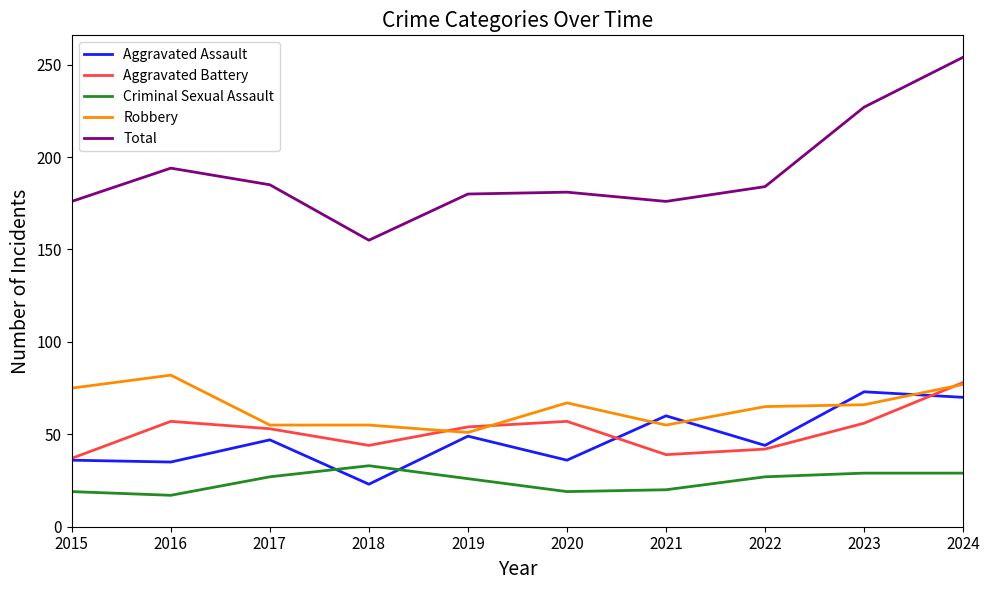

True or false: Total and Criminal Sexual Assault cross at least once.

False